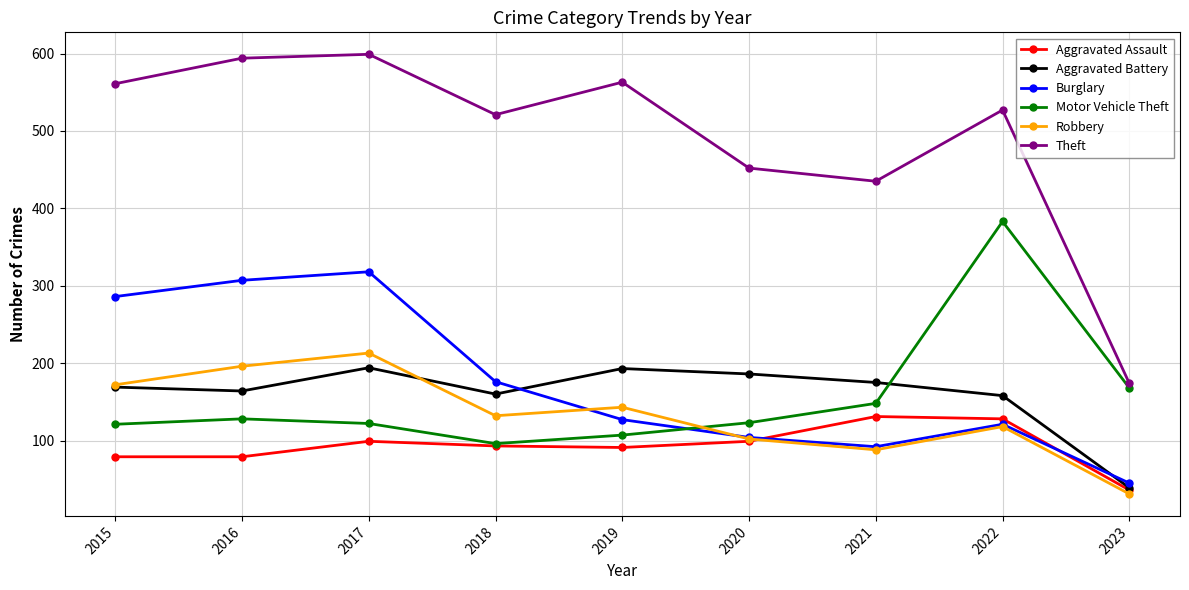

Where does the Aggravated Assault series first go above 93?

2017